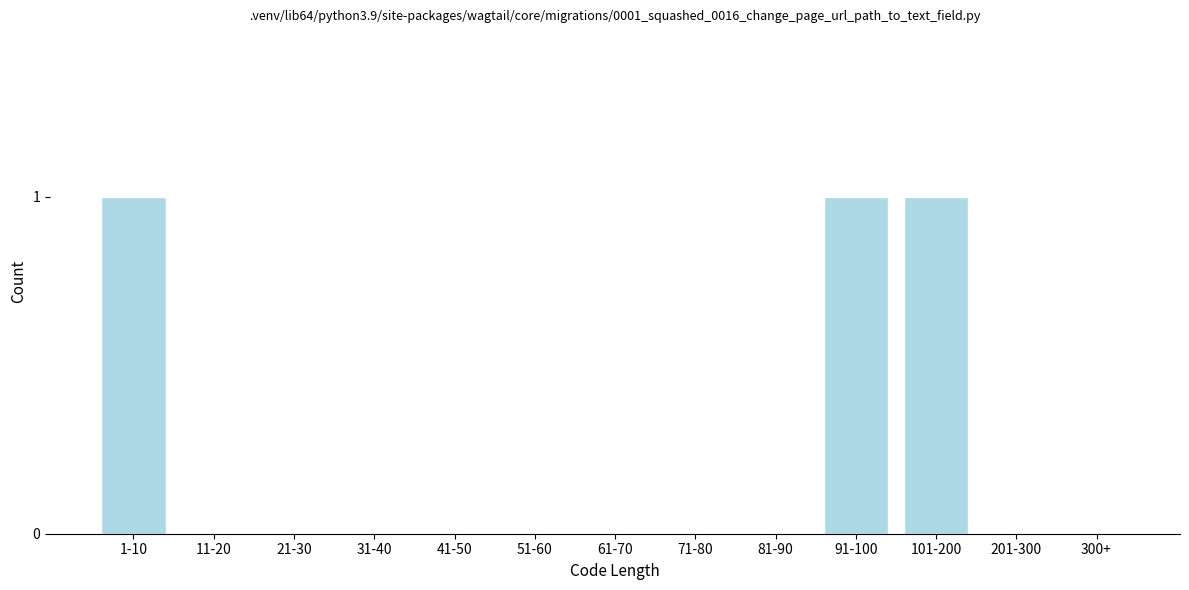

Reading left to right, what are all the values shown in this chart?

1-10=1	11-20=0	21-30=0	31-40=0	41-50=0	51-60=0	61-70=0	71-80=0	81-90=0	91-100=1	101-200=1	201-300=0	300+=0